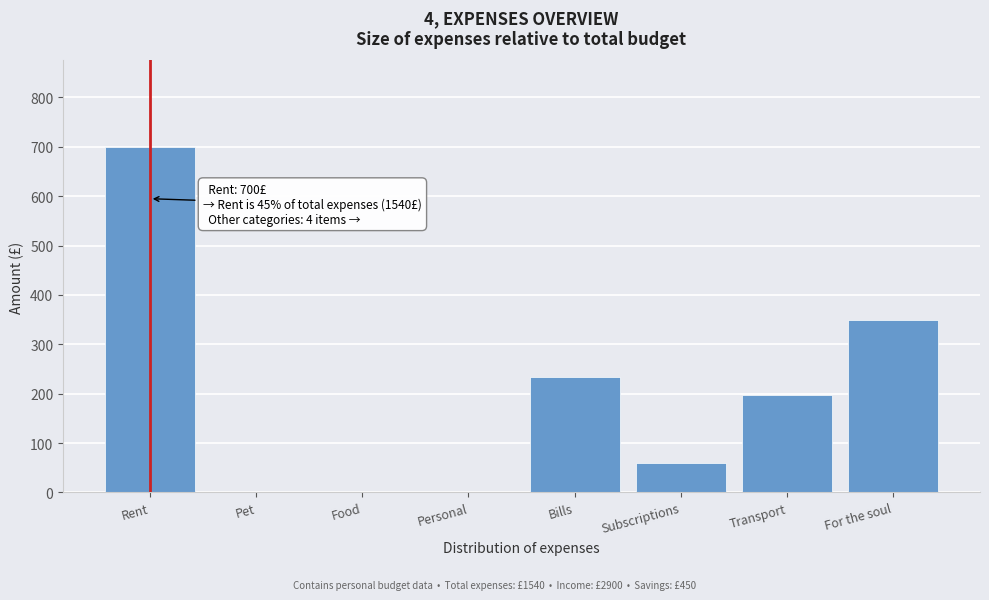

Reading left to right, extract all data points from this chart.

Rent=700	Pet=0	Food=0	Personal=0	Bills=233	Subscriptions=59	Transport=198	For the soul=350